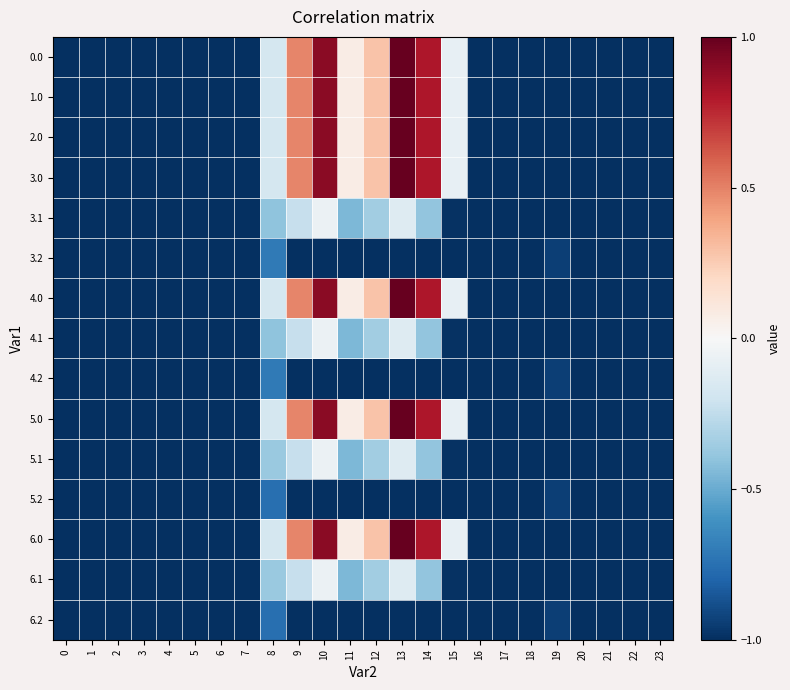

Rank the series at 18 from highest to lowest value.

0.0, 1.0, 2.0, 3.0, 3.1, 3.2, 4.0, 4.1, 4.2, 5.0, 5.1, 5.2, 6.0, 6.1, 6.2